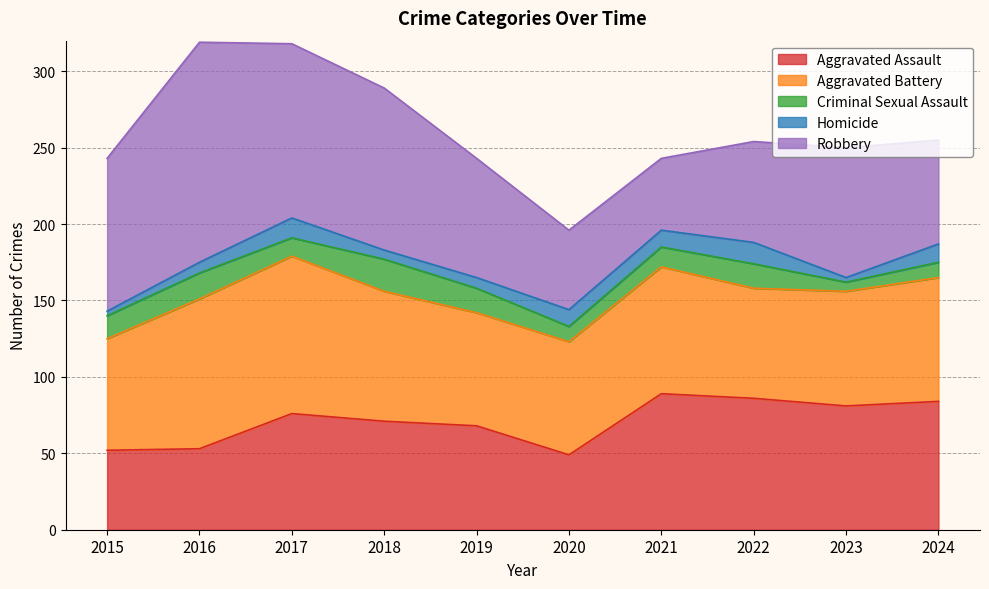

In Aggravated Battery, how many points are lower than both neighbors (excluding endpoints)?

1